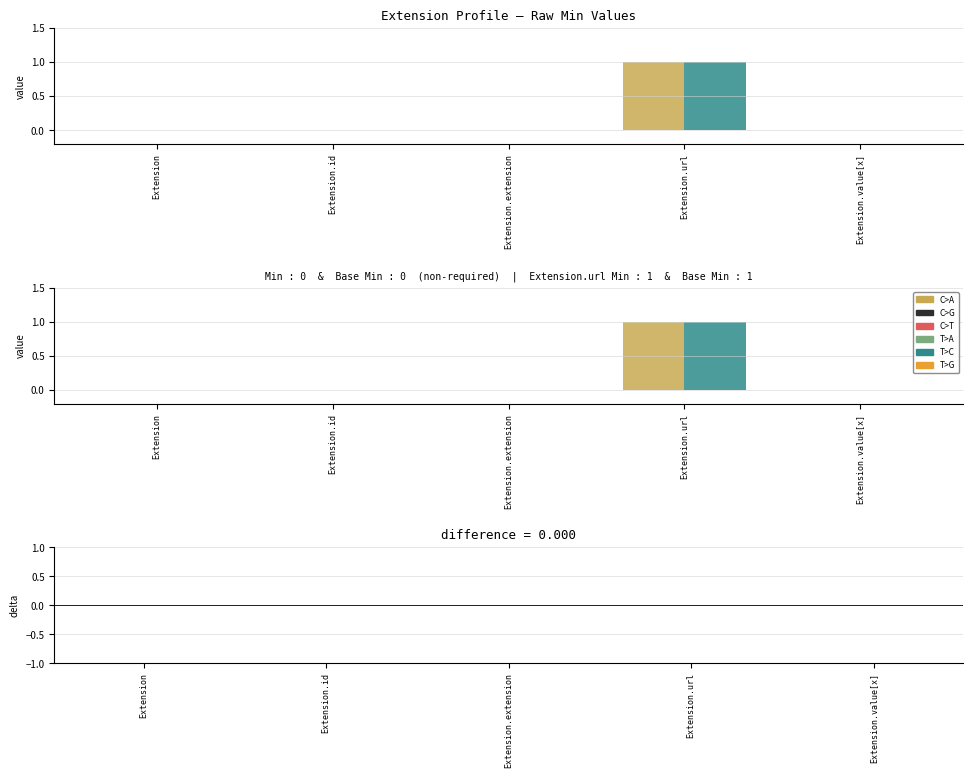

Reading left to right, list all the values displayed in this chart.

Min: 0	0	0	1	0
Base Min: 0	0	0	1	0
Base Min − Min: 0	0	0	0	0